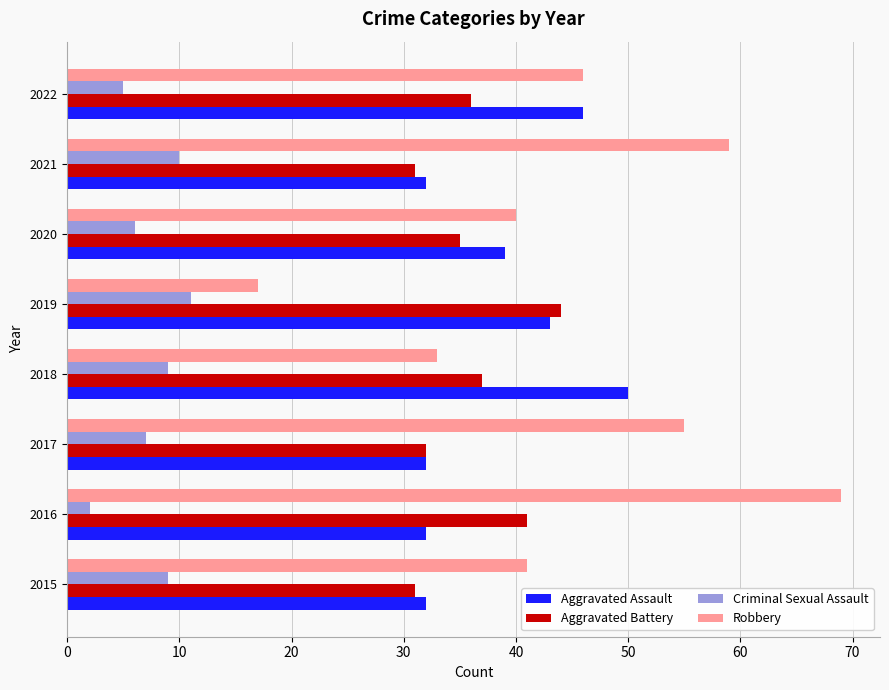

How many distinct data groups are displayed?

4